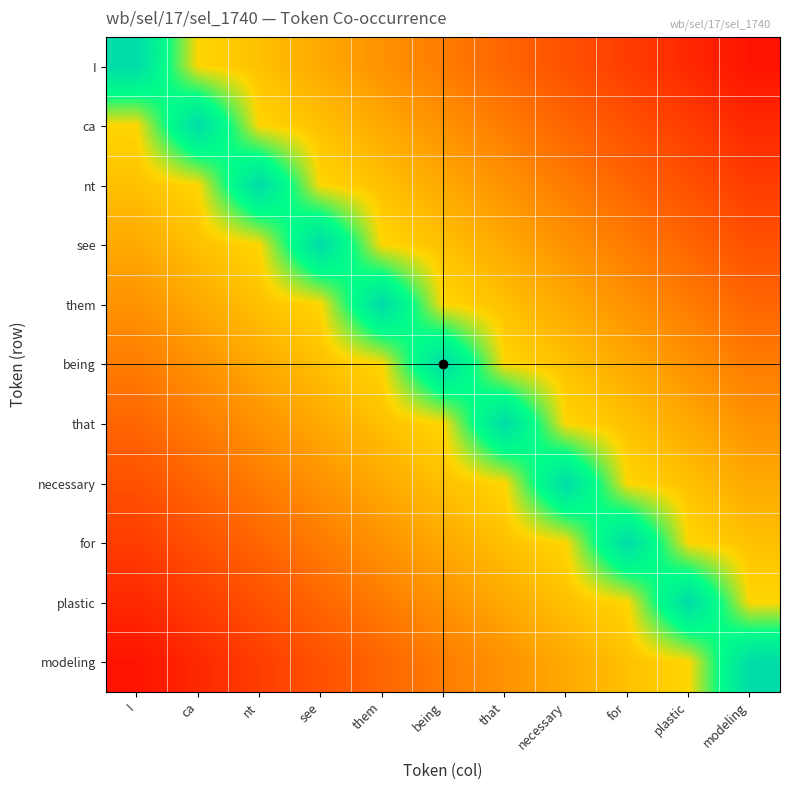

What is the difference between the highest and lowest values at being?

0.7